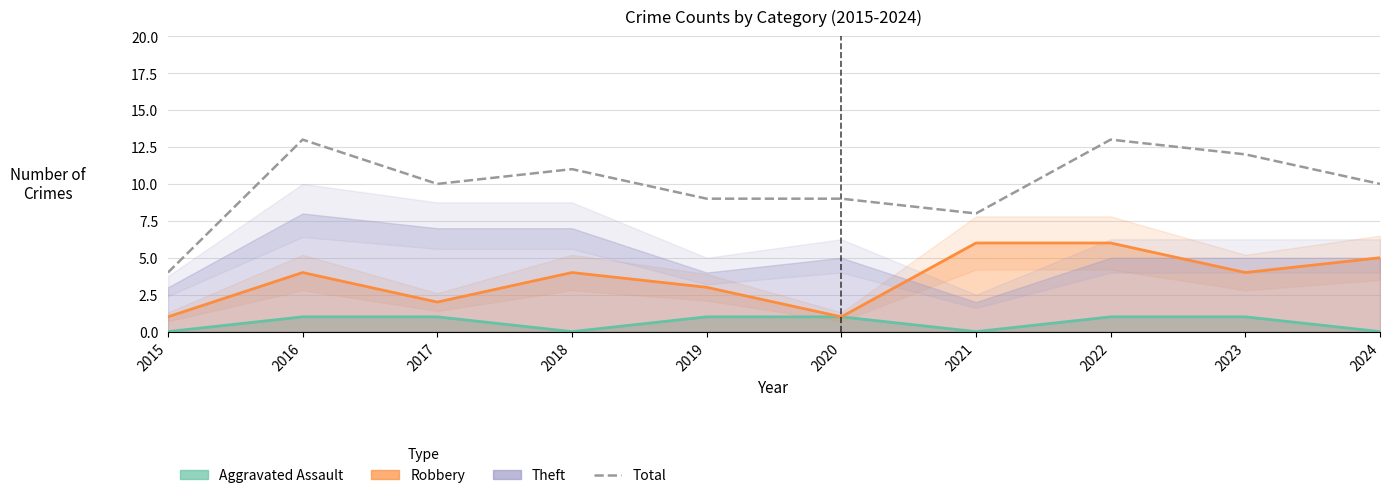

Is it true that the value at 2020 is 13?

False